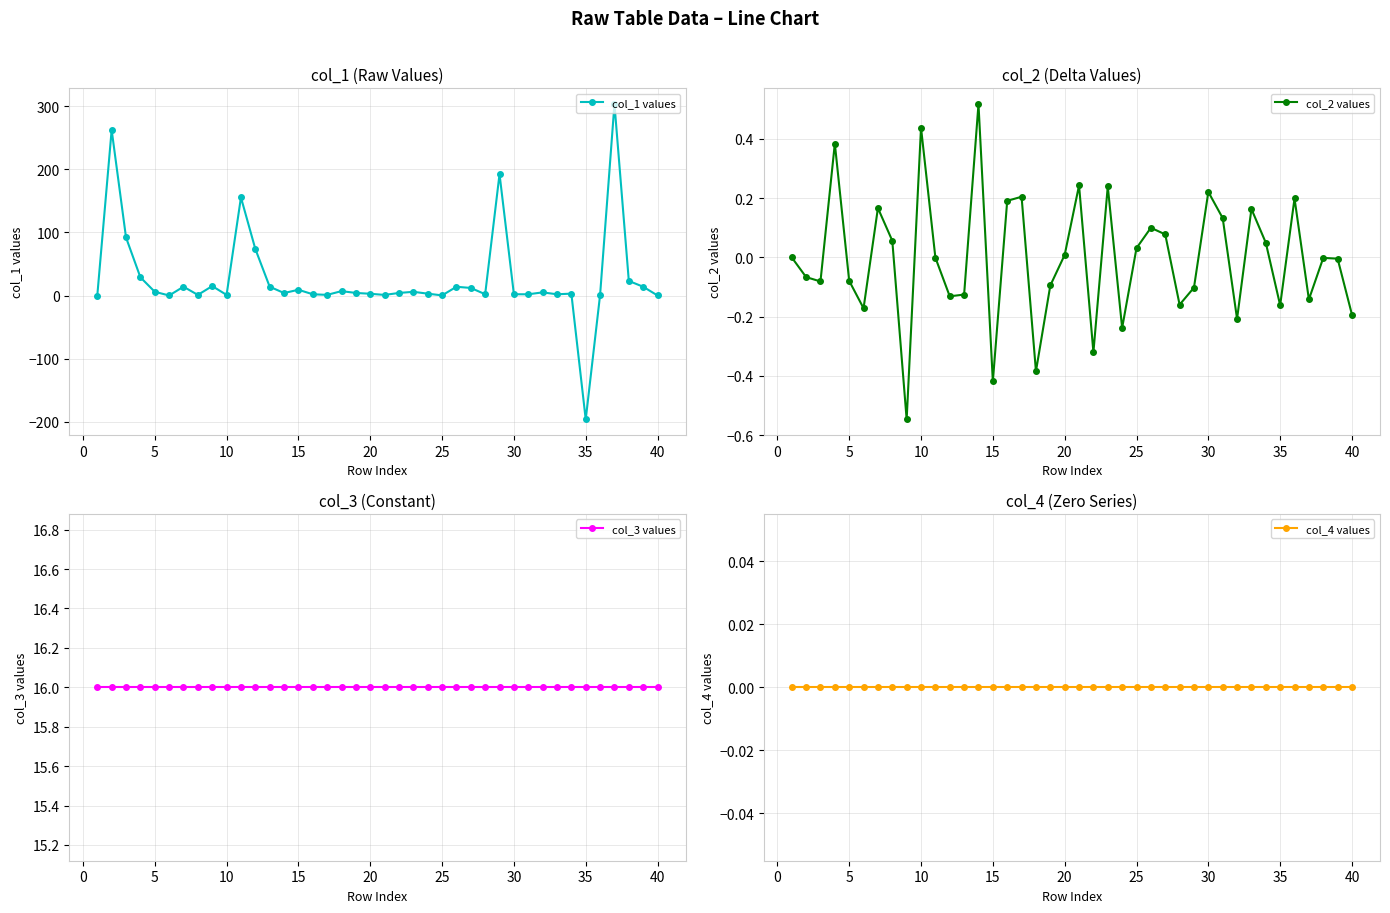

How many lines are shown in the chart?

4